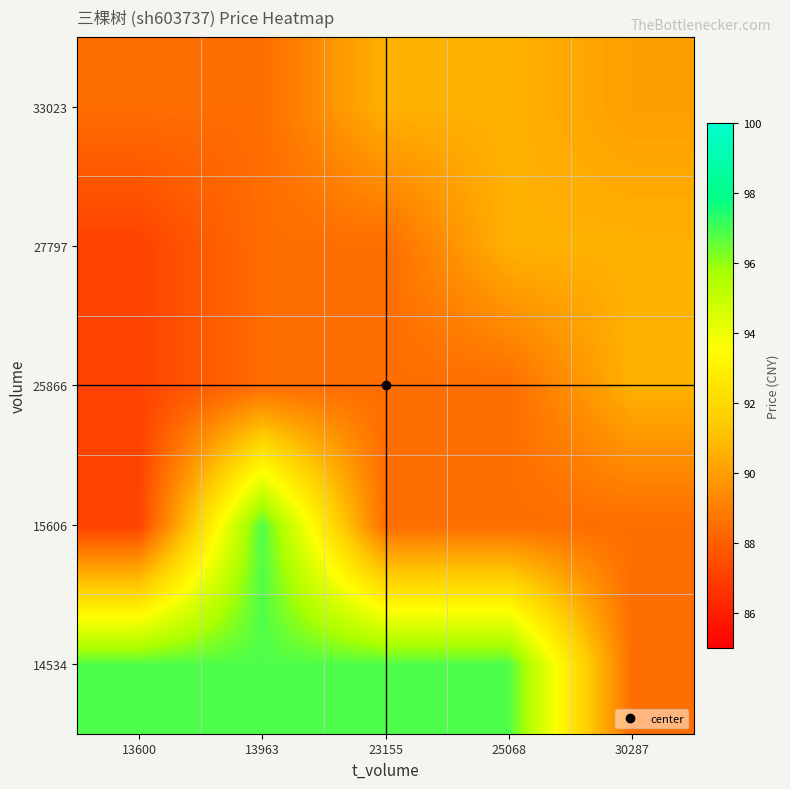

What is the difference between the highest and lowest values at 23155?

8.4